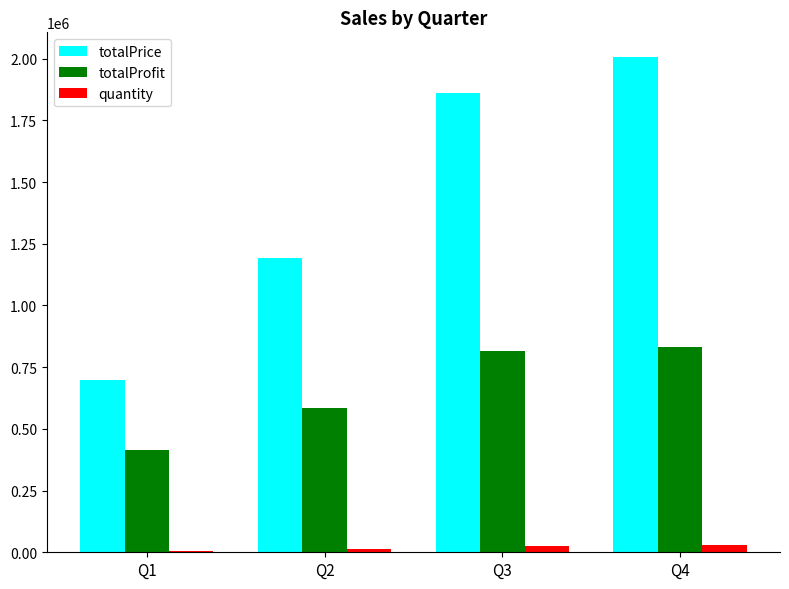

What are all the series names shown in the legend?

totalPrice, totalProfit, quantity